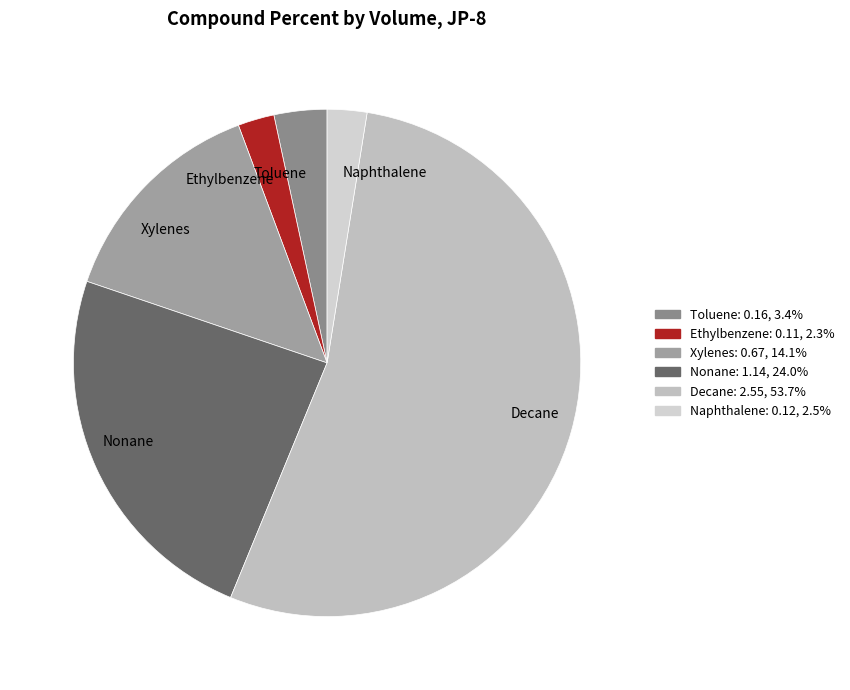

Is there a majority slice in this chart?

Yes